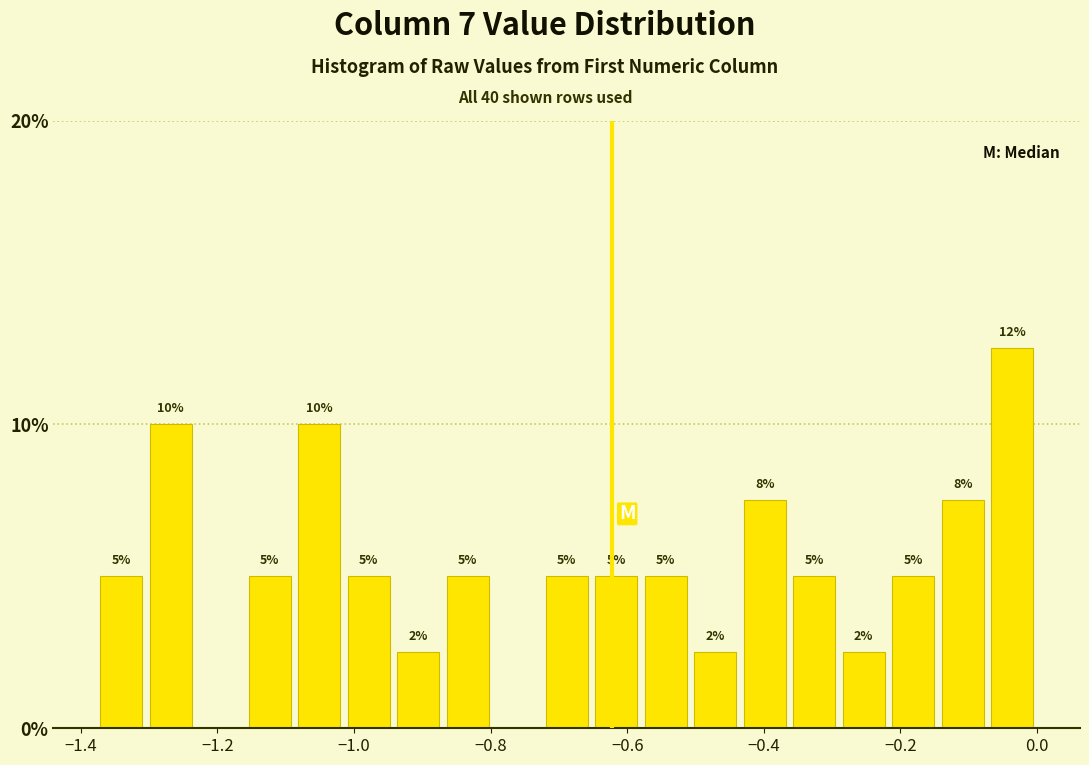

Read against the x-axis, roughly where is the centre of the tallest bar?

-0.04